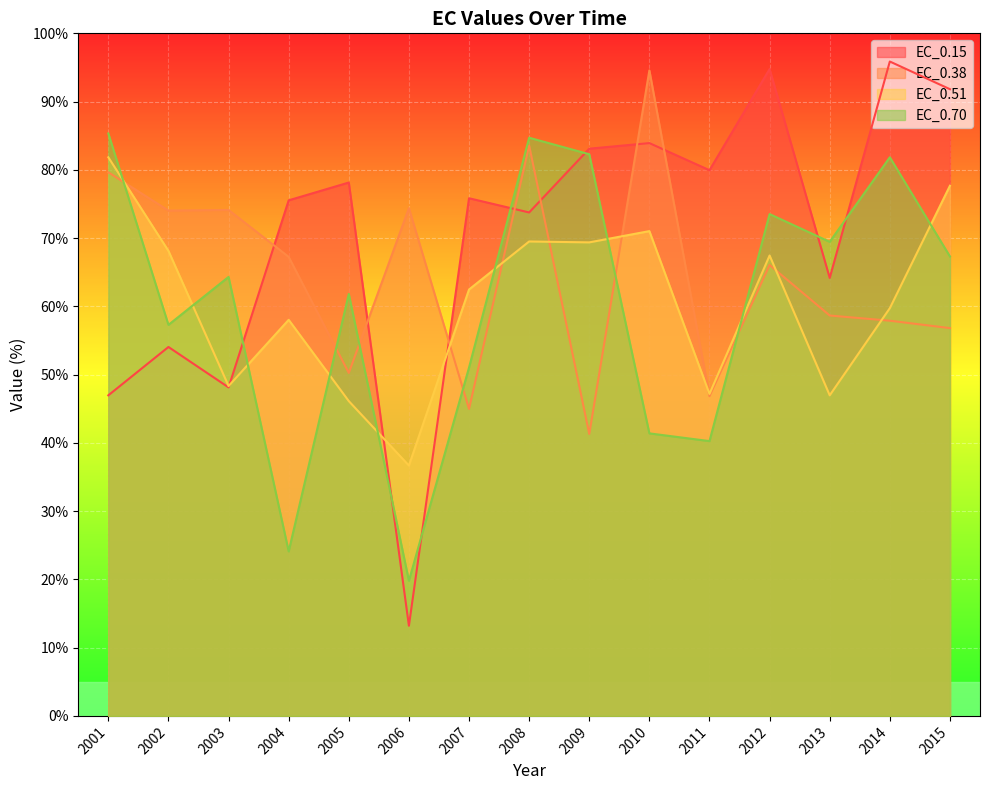

What is the value of the EC_0.51 point at the 6th from the left?

36.7